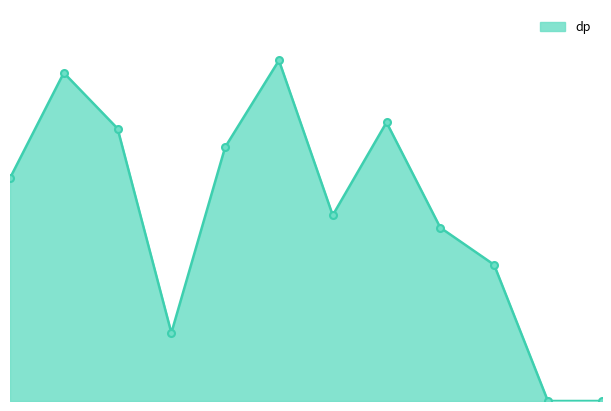

Where is the data nearest to the value 27?

9